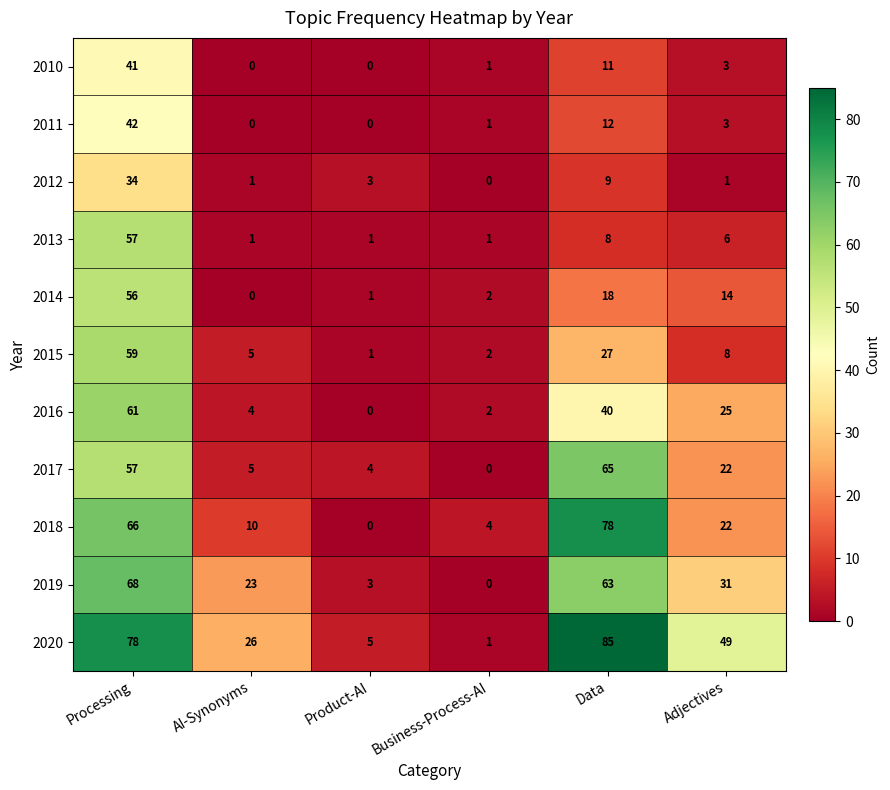

Which series has the largest total across all categories?

2020